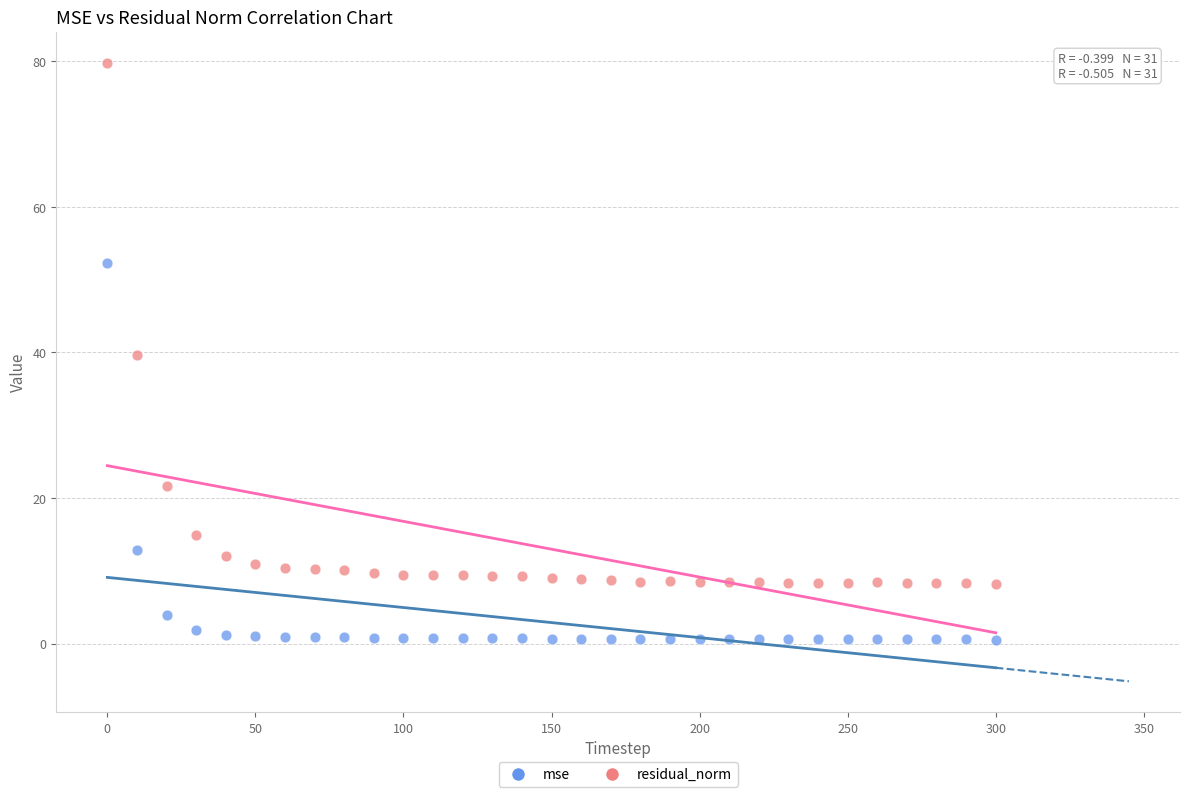

Which series contains the highest Y value?

residual_norm